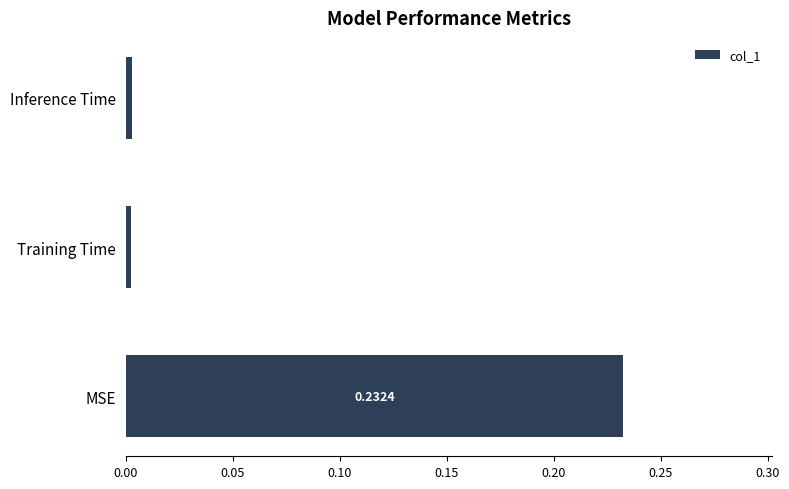

Count the number of data series in this chart.

1